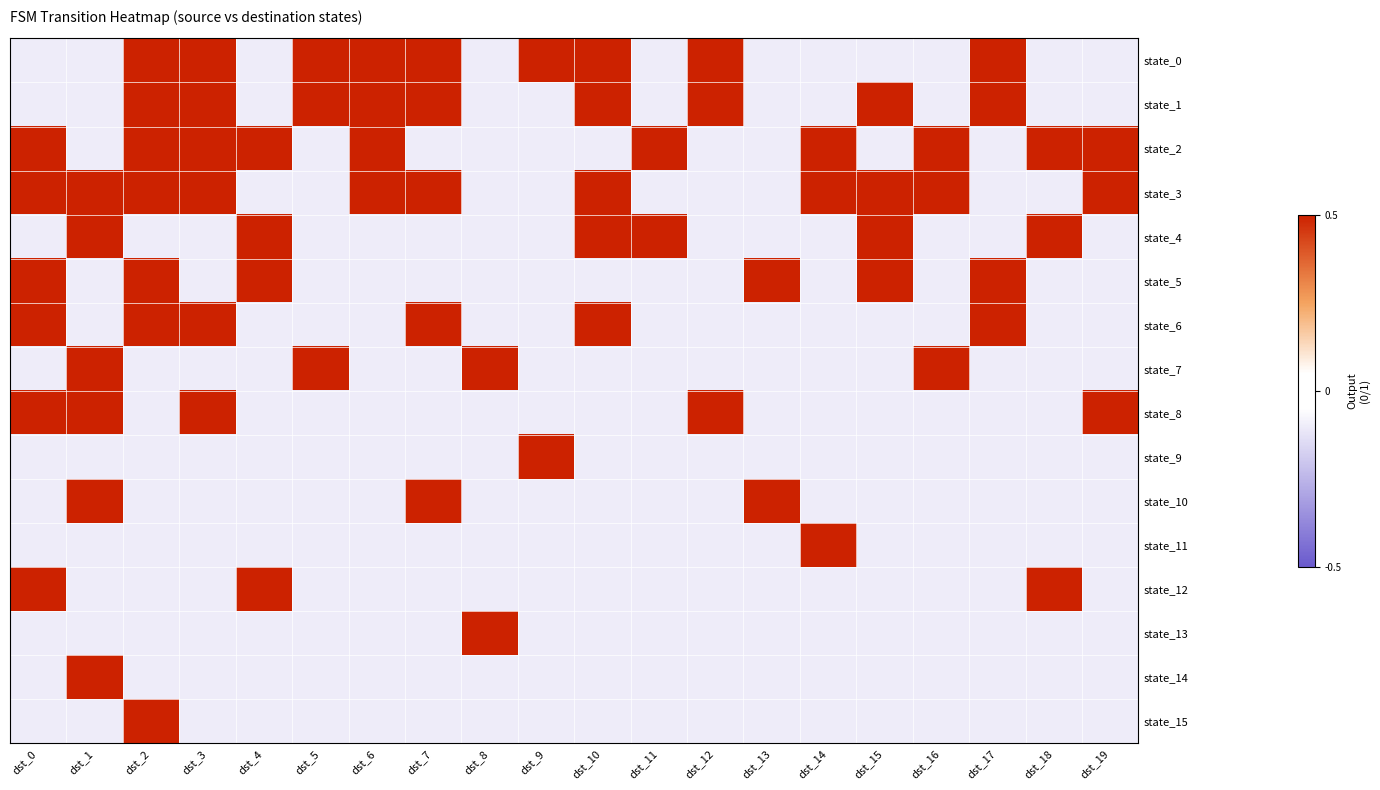

At how many categories does at least one series exceed 0?

20